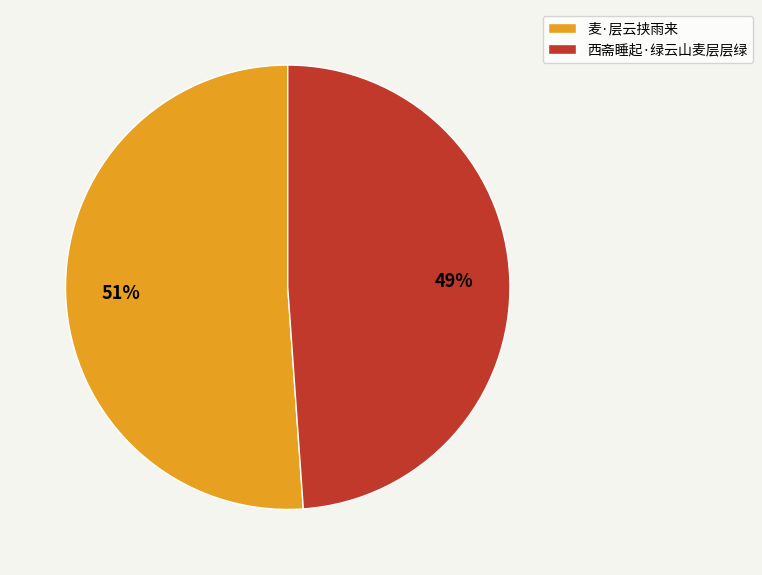

Which has a higher value, 麦·层云挟雨来 or 西斋睡起·绿云山麦层层绿?

麦·层云挟雨来